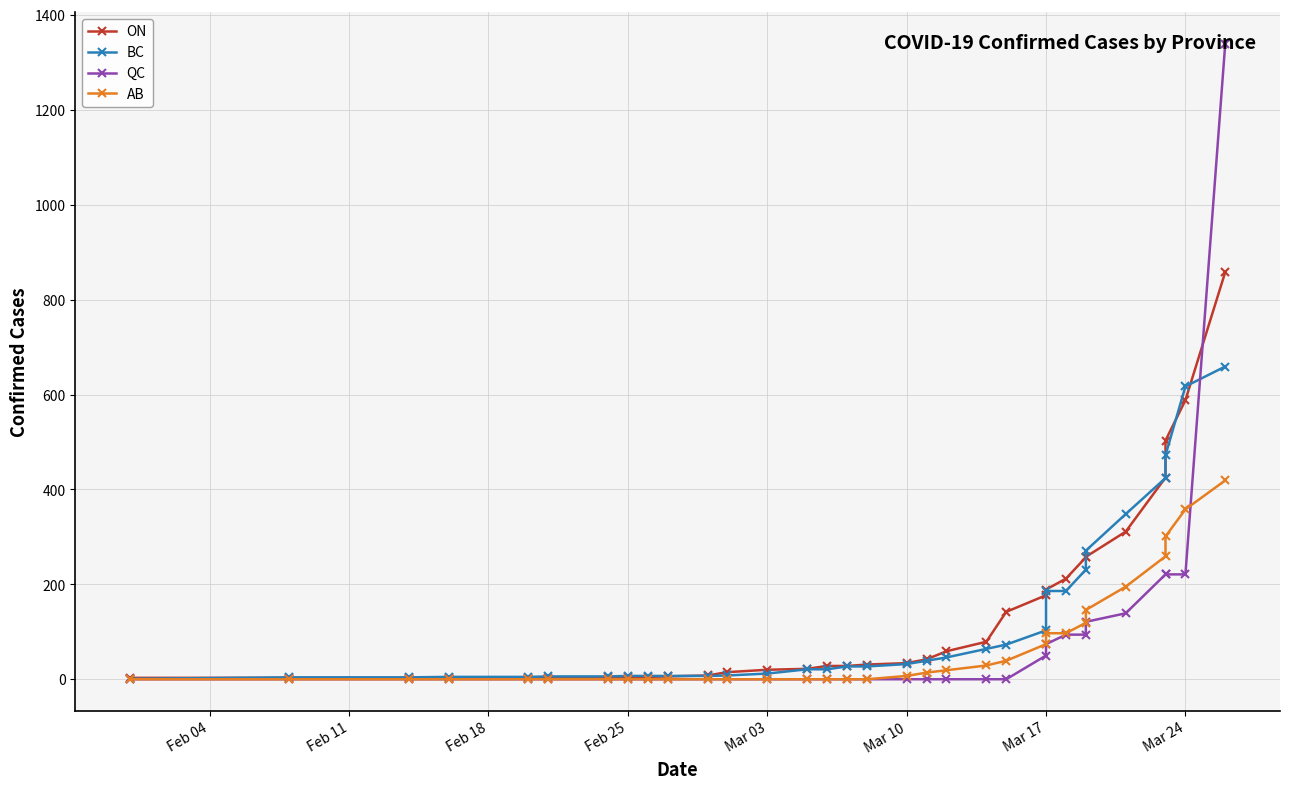

The value of ON at 21 is 82. True or false?

False